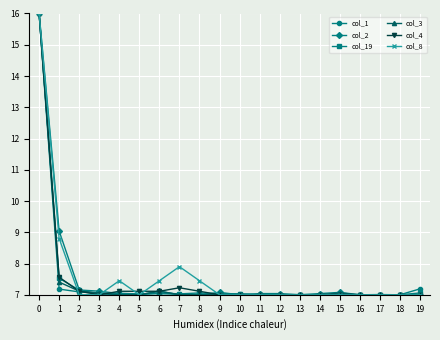

What is the value of the col_3 point at the 12th from the left?

7.0